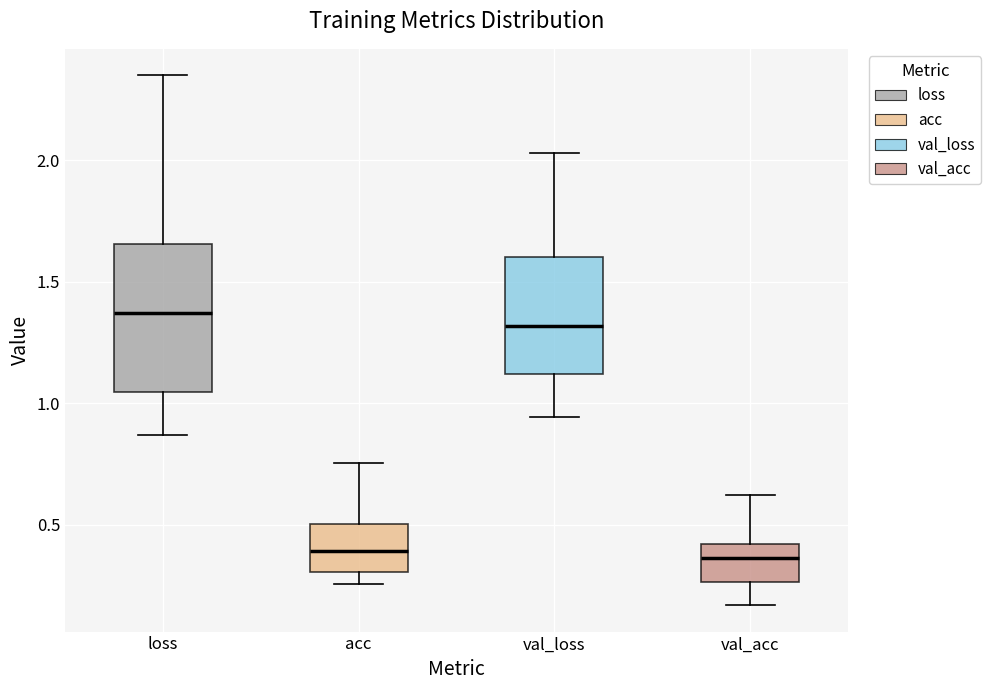

Which box is the tallest, from its lower edge to its upper edge?

loss